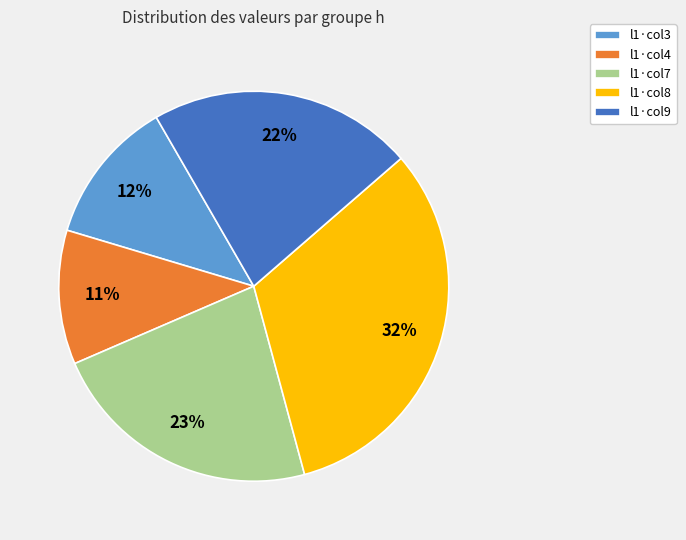

To the nearest percent, what is the average slice percentage?

20%